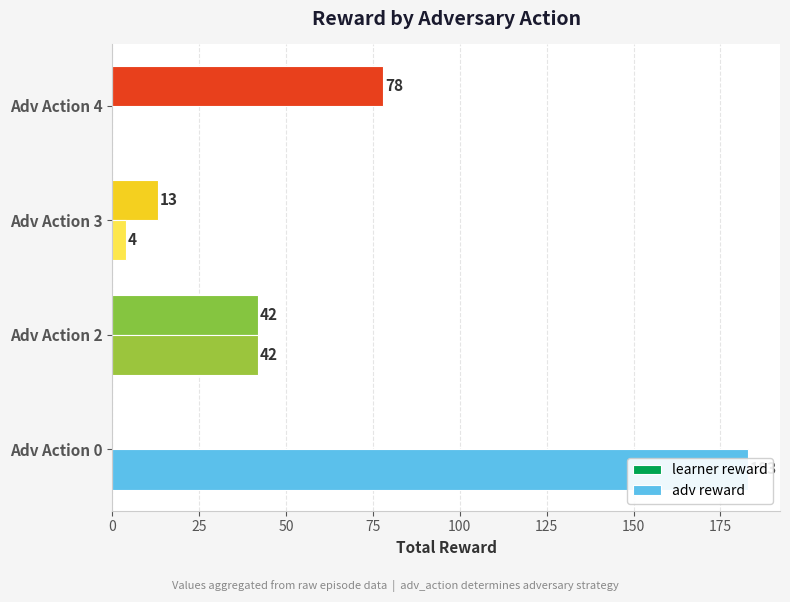

Between Adv Action 4 and Adv Action 3, which is larger?

Adv Action 4